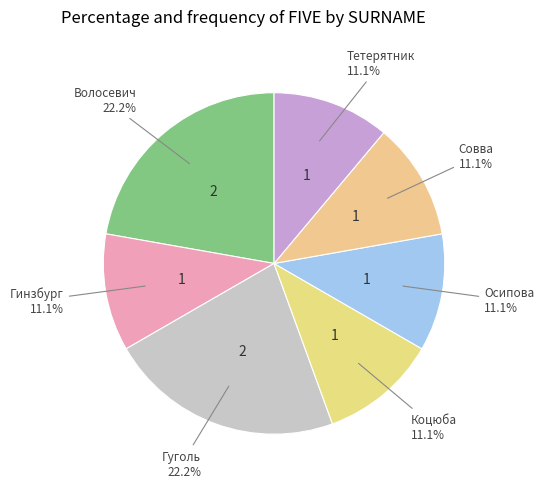

To the nearest percent, what is the average slice percentage?

14%